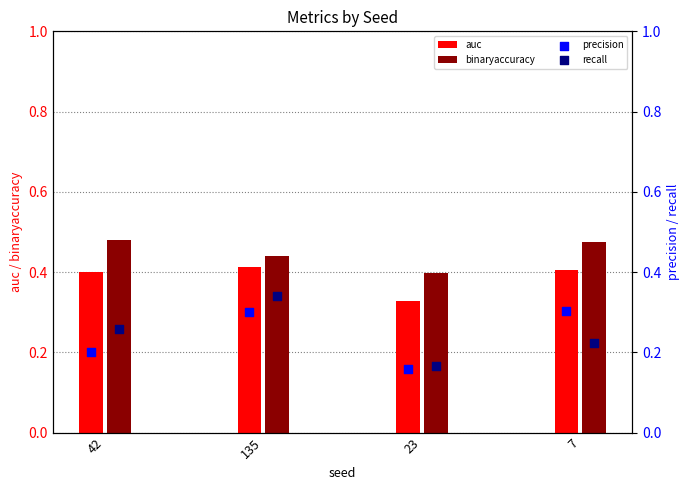

The auc series shows 0.4 at 7. True or false?

True